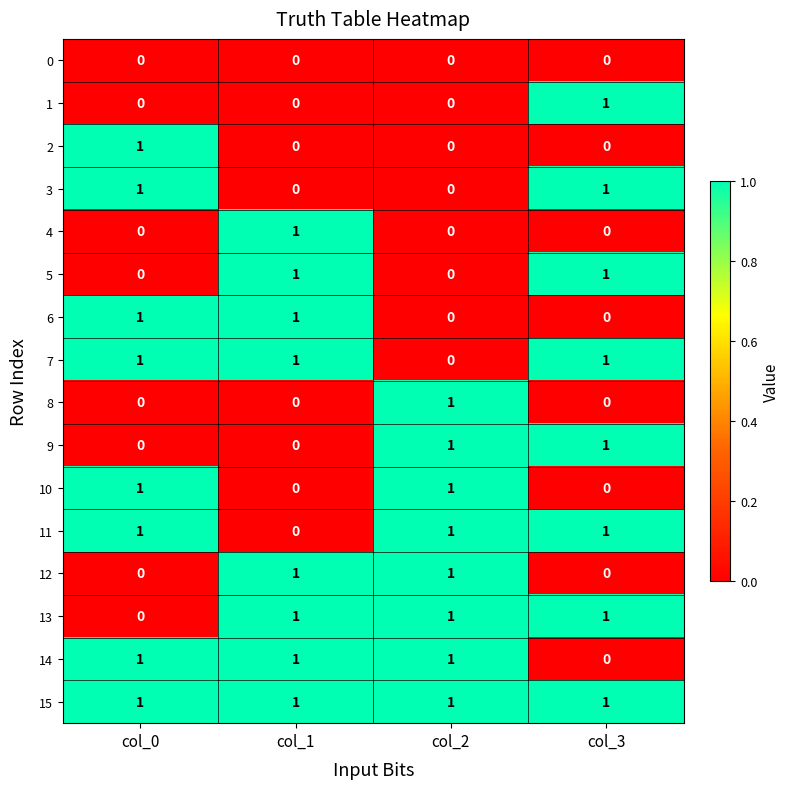

Which series has the largest total across all categories?

15